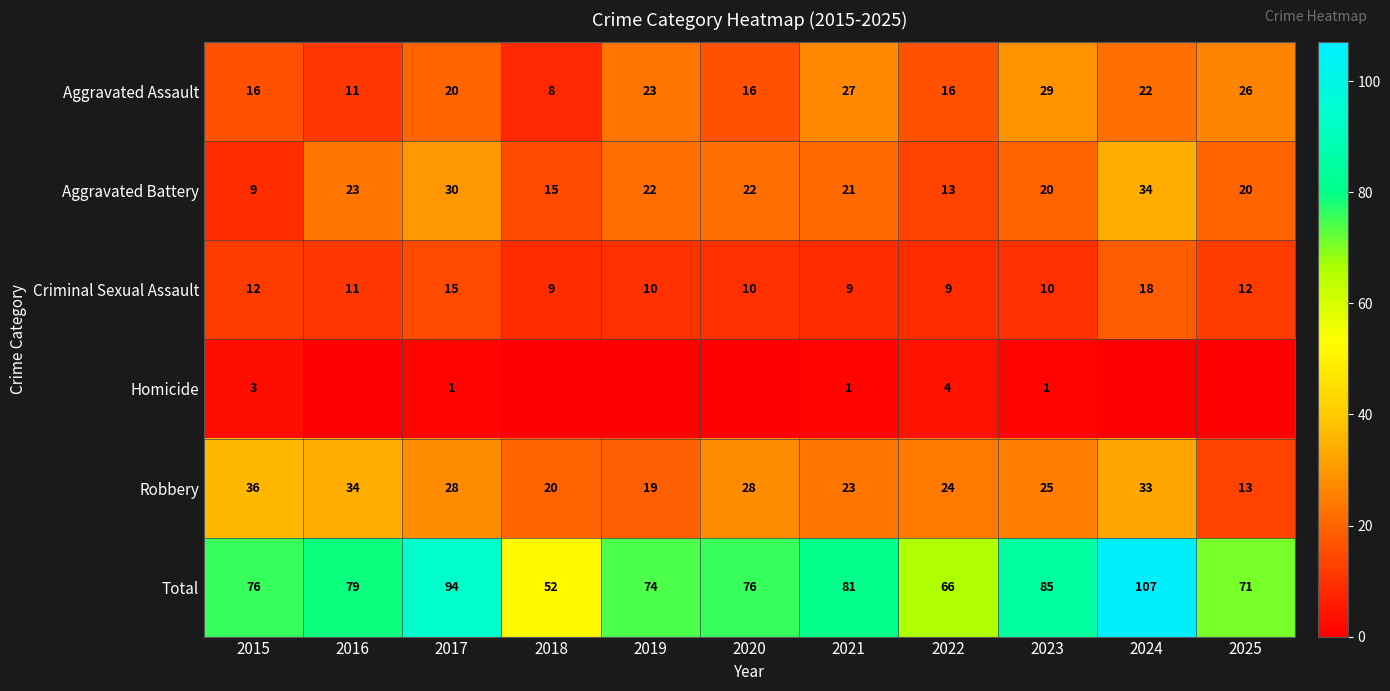

Which category has the highest value in the Criminal Sexual Assault series?

2024